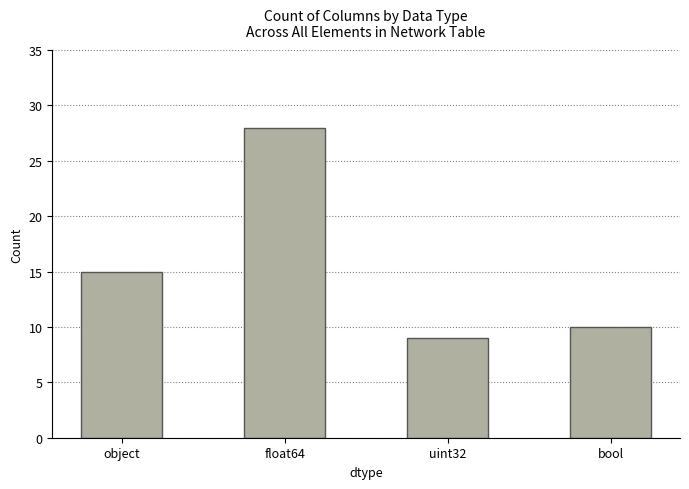

Rank the categories by value from lowest to highest.

uint32, bool, object, float64